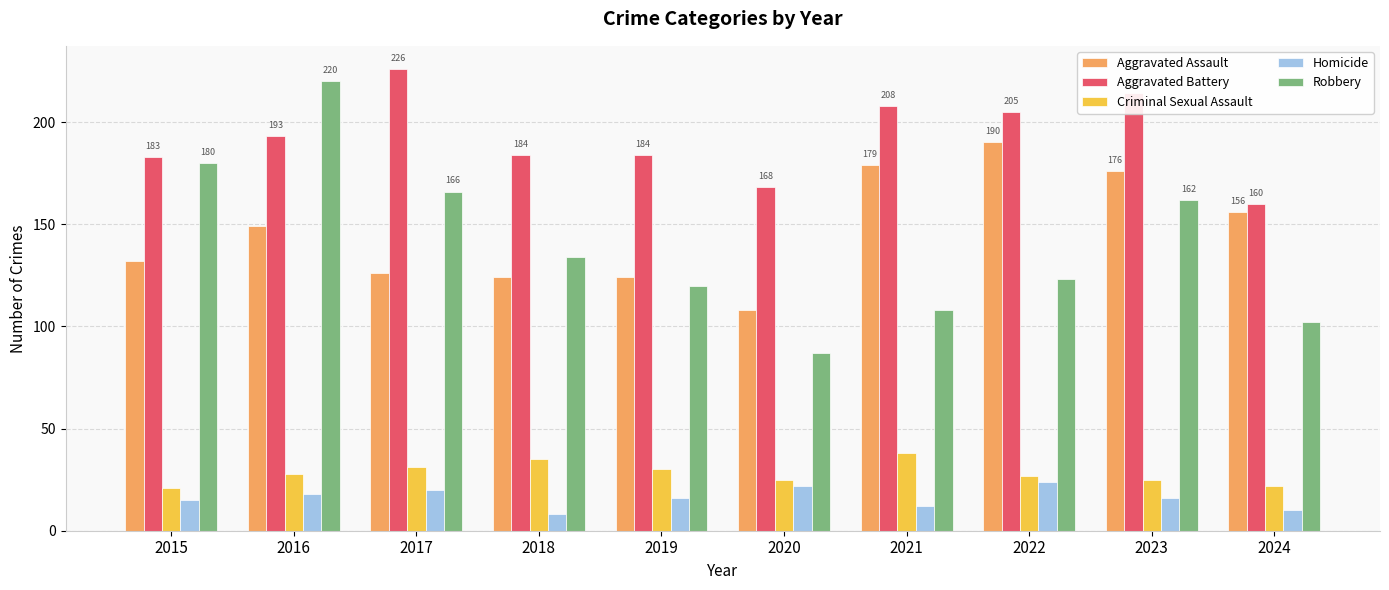

What is the difference between the highest and lowest values at 2024?

150